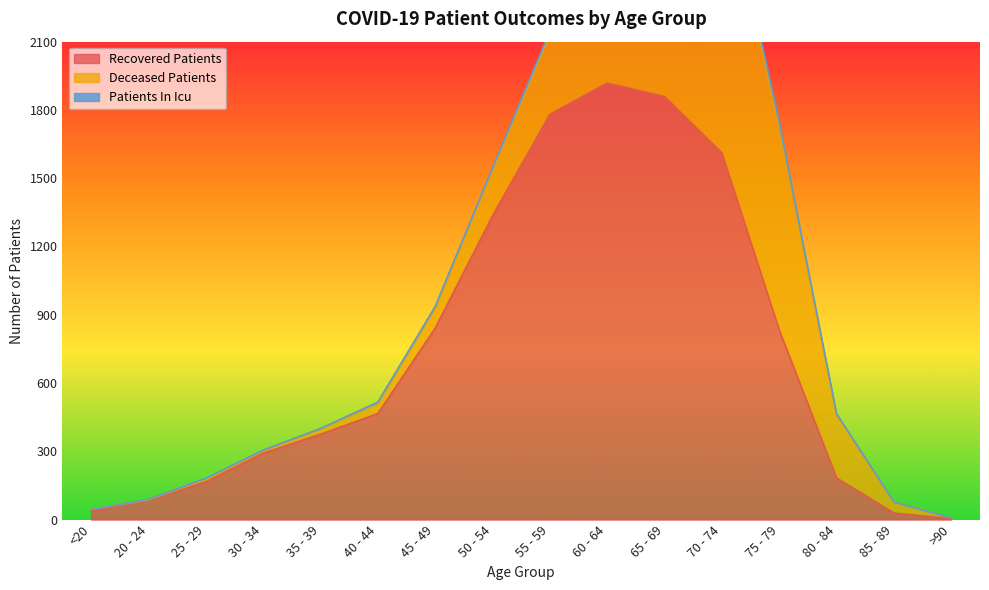

After their last crossing, which series has the higher values: deceased_patients or patients_in_icu?

deceased_patients